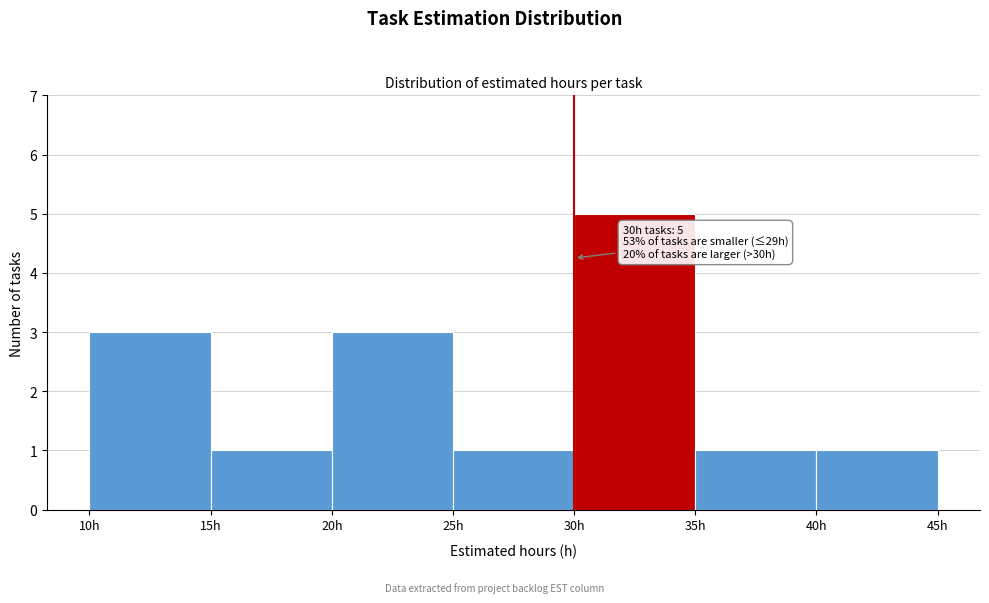

Over which range of the x-axis is the bar tallest?

30 to 35